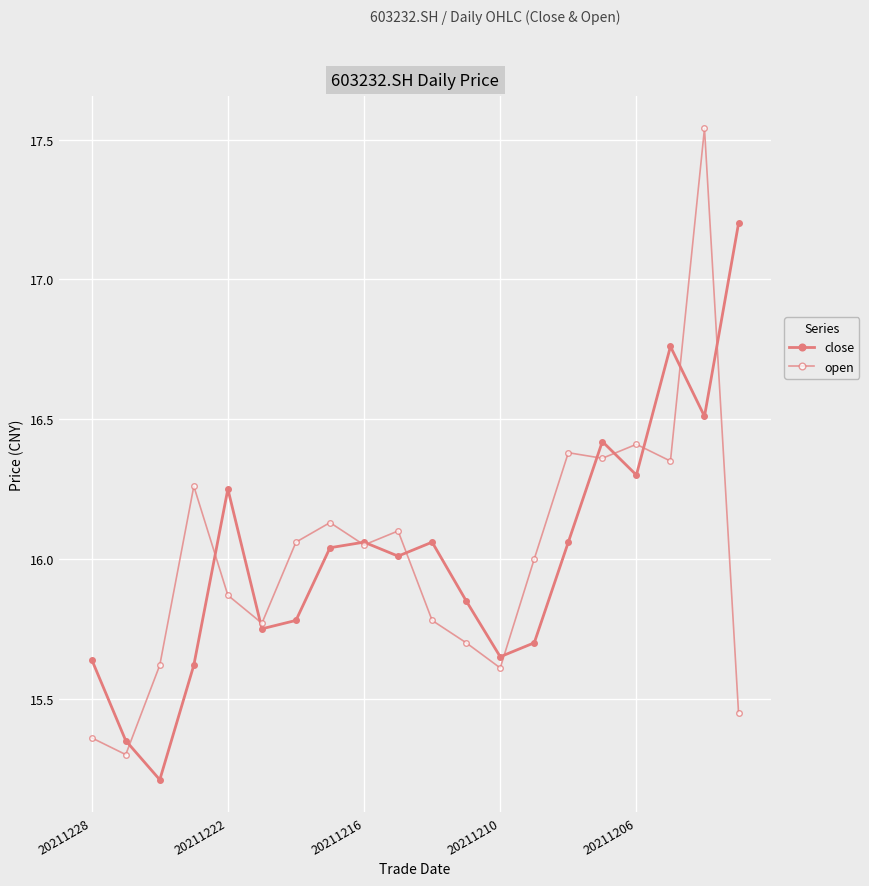

How many lines are shown in the chart?

2